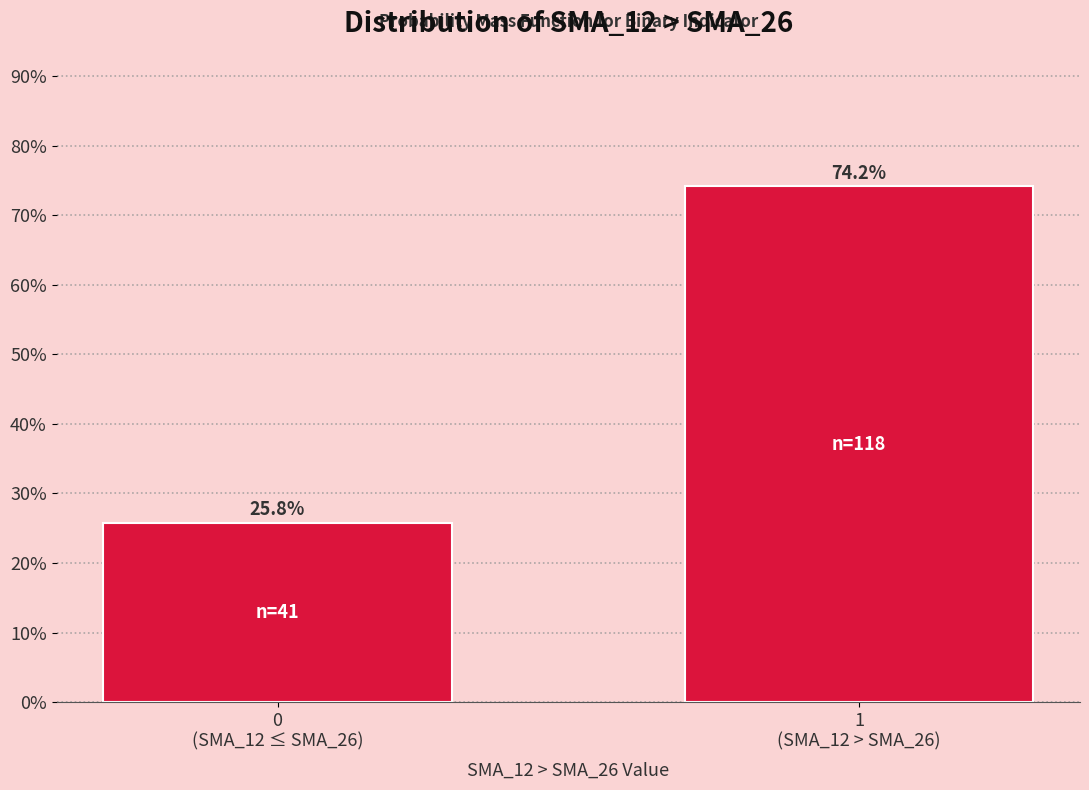

Reading left to right, list all the values displayed in this chart.

25.8	74.2